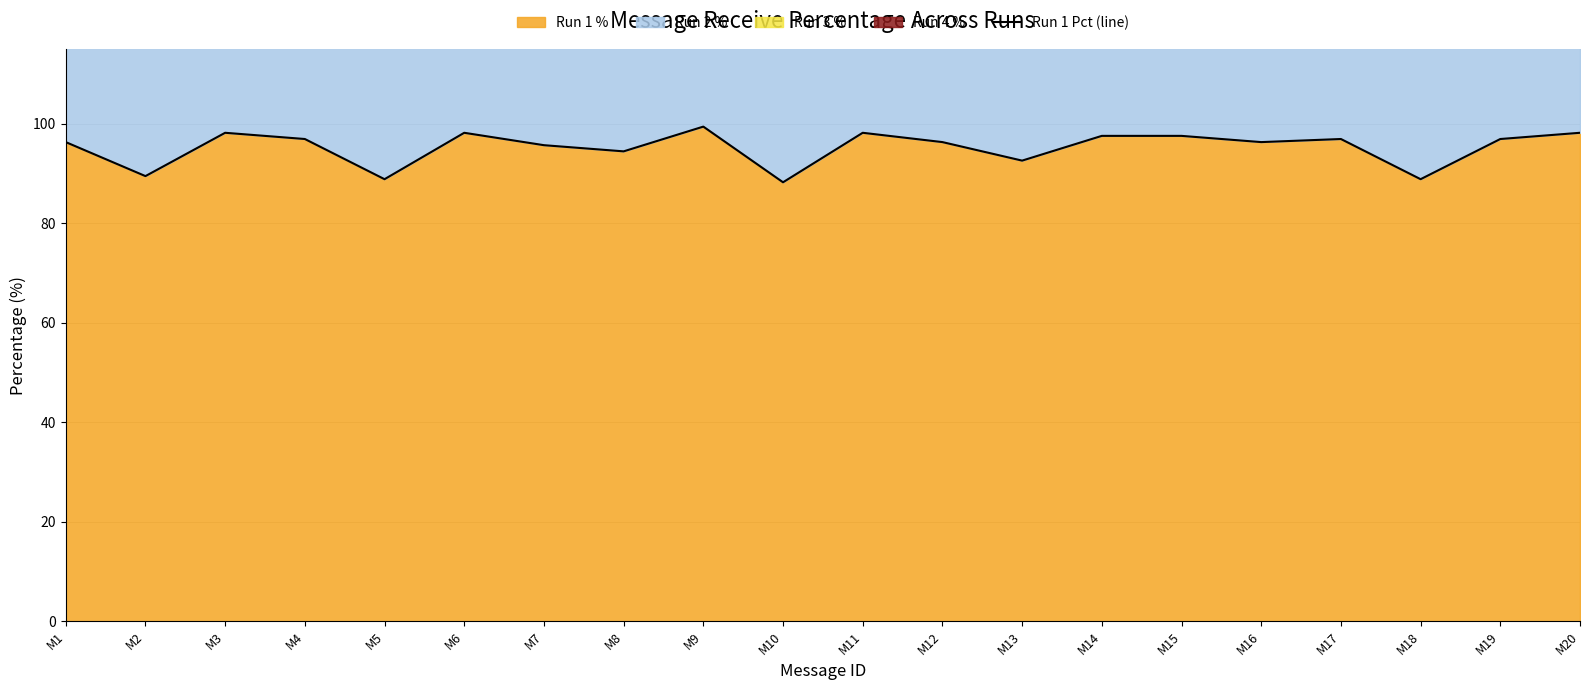

True or false: there are more than 1 points higher than both neighbors.

True